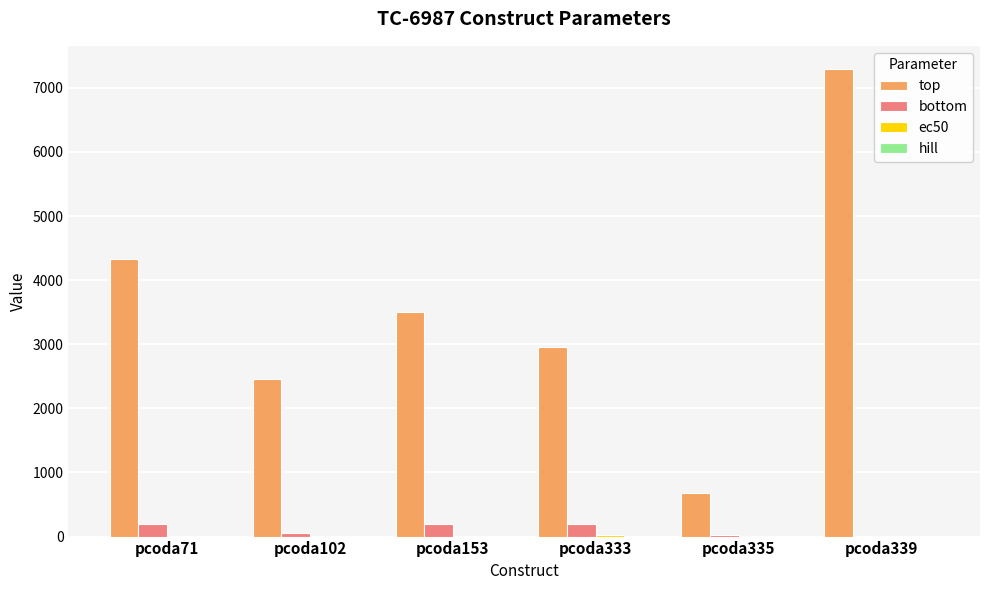

How many groups of bars are there?

6